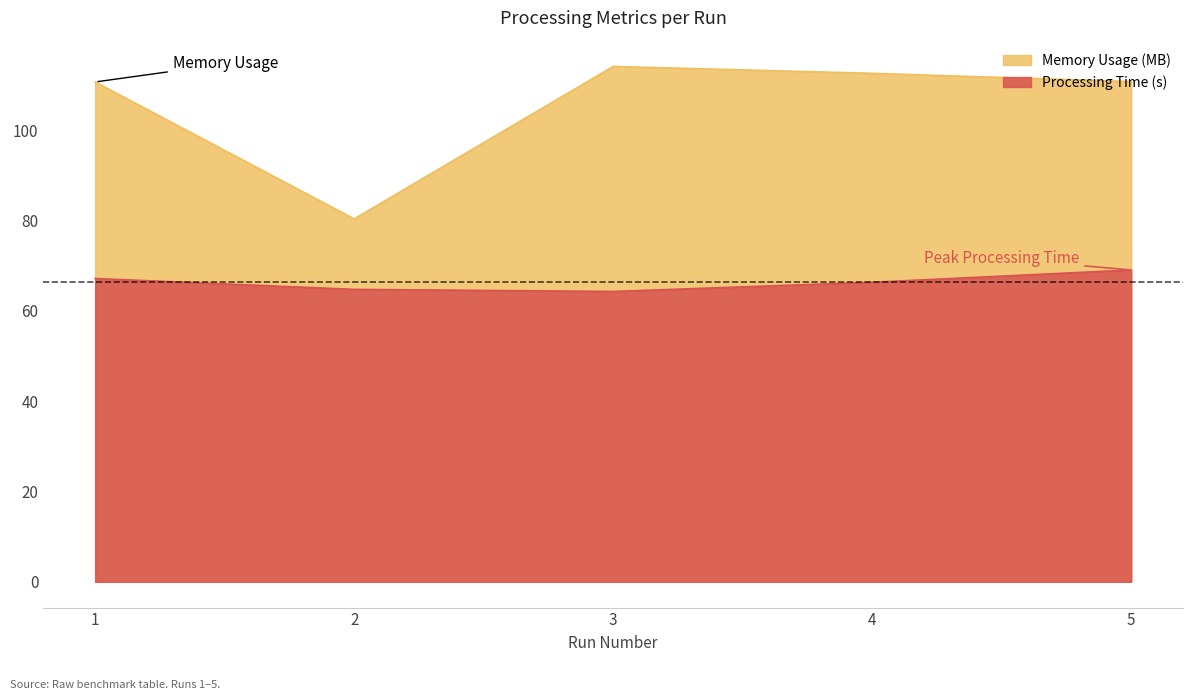

At which label is Memory Usage (MB) closest to 97?

1